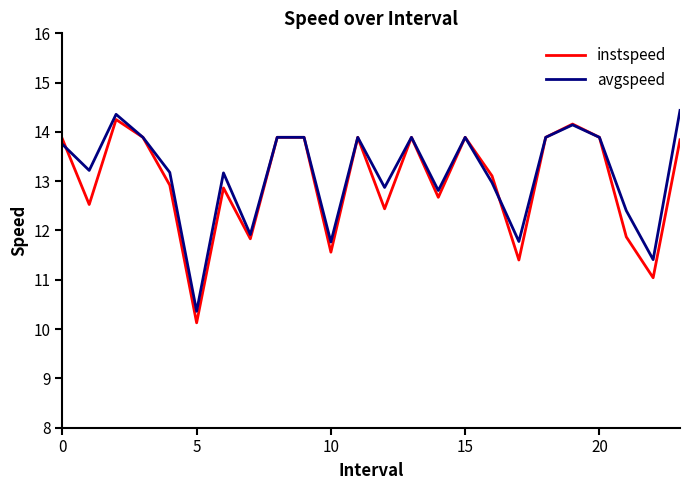

What is the maximum value for instspeed?

14.3